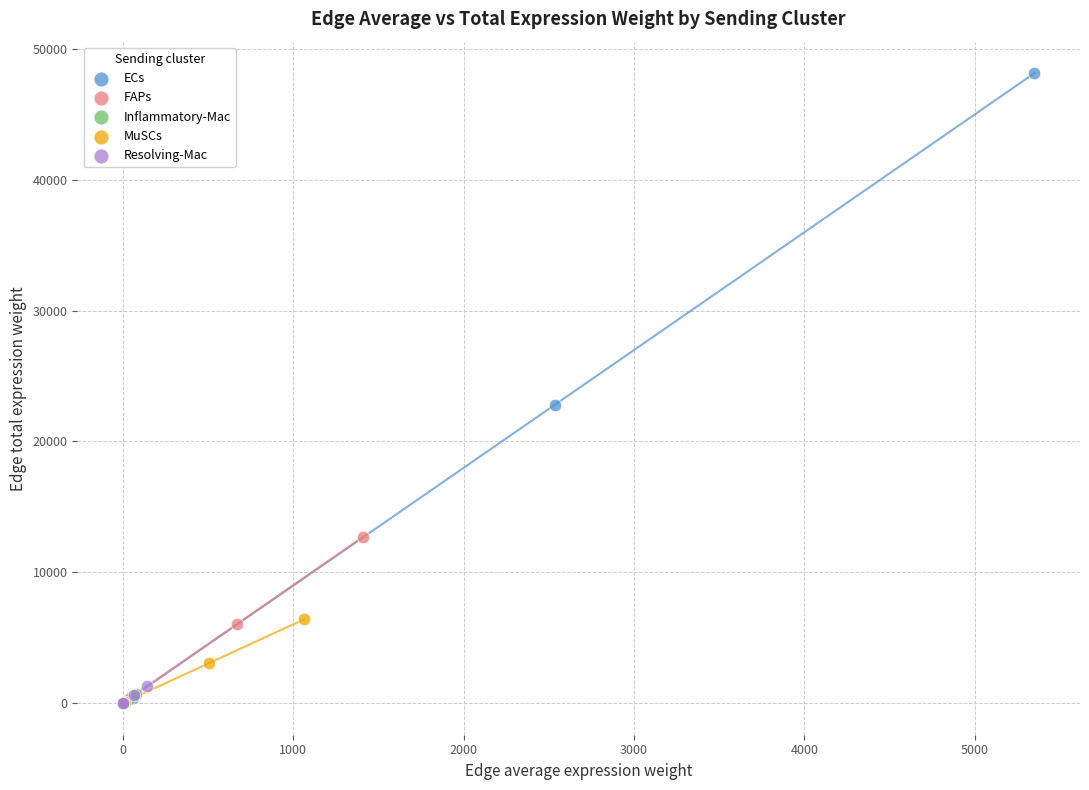

Which series has the widest spread of Y values?

ECs